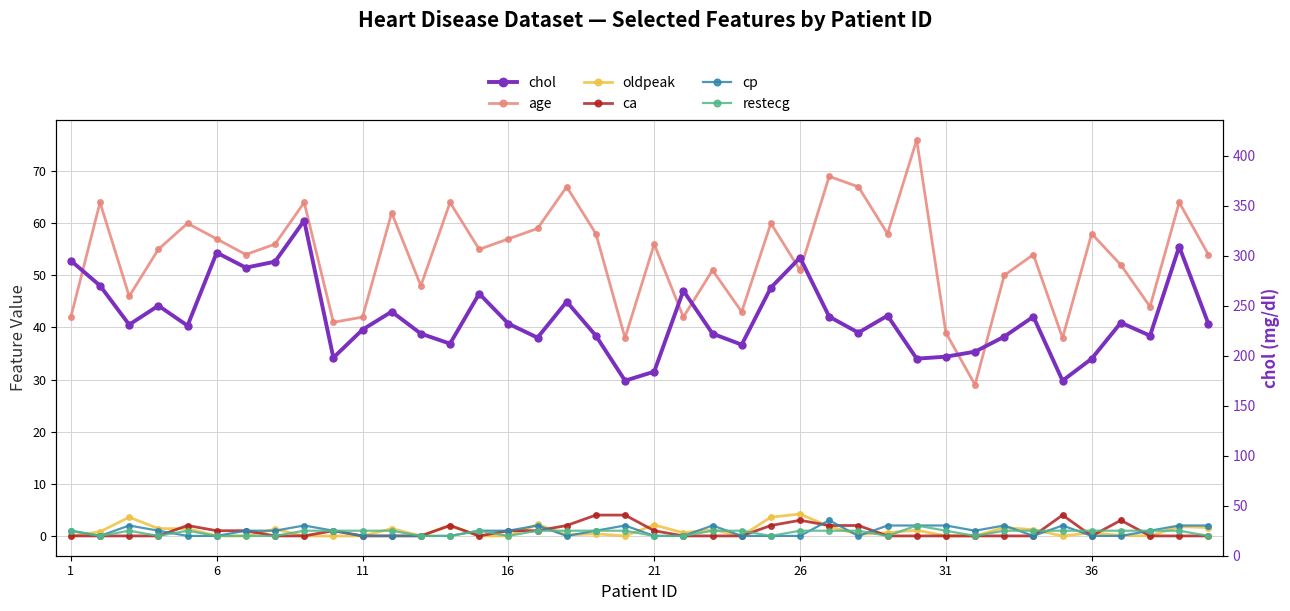

What is the lowest value of the age series?

29.0